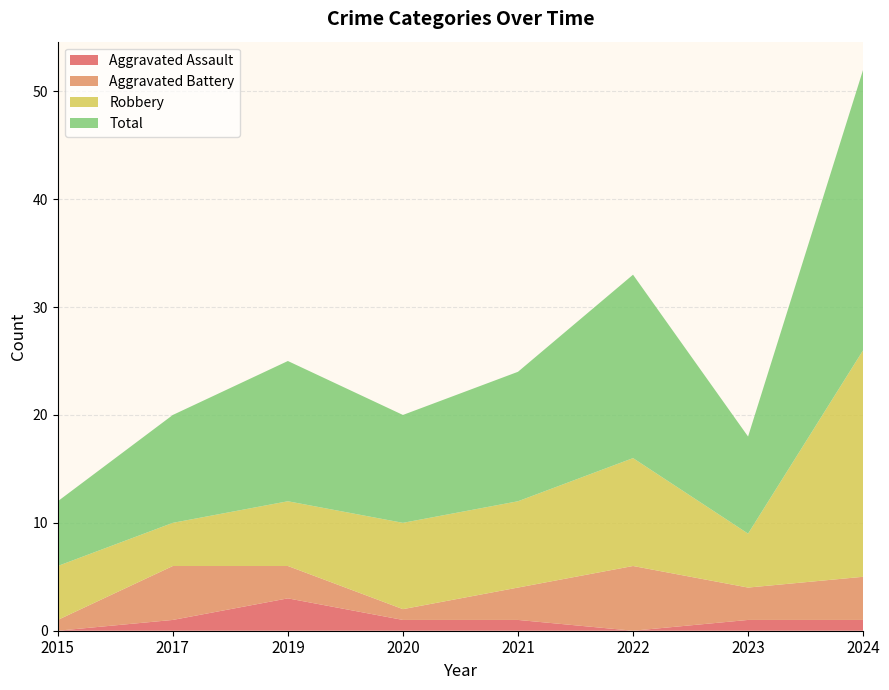

Reading left to right, extract all data points from this chart.

Aggravated Assault: 0	1	3	1	1	0	1	1
Aggravated Battery: 1	5	3	1	3	6	3	4
Robbery: 5	4	6	8	8	10	5	21
Total: 6	10	13	10	12	17	9	26